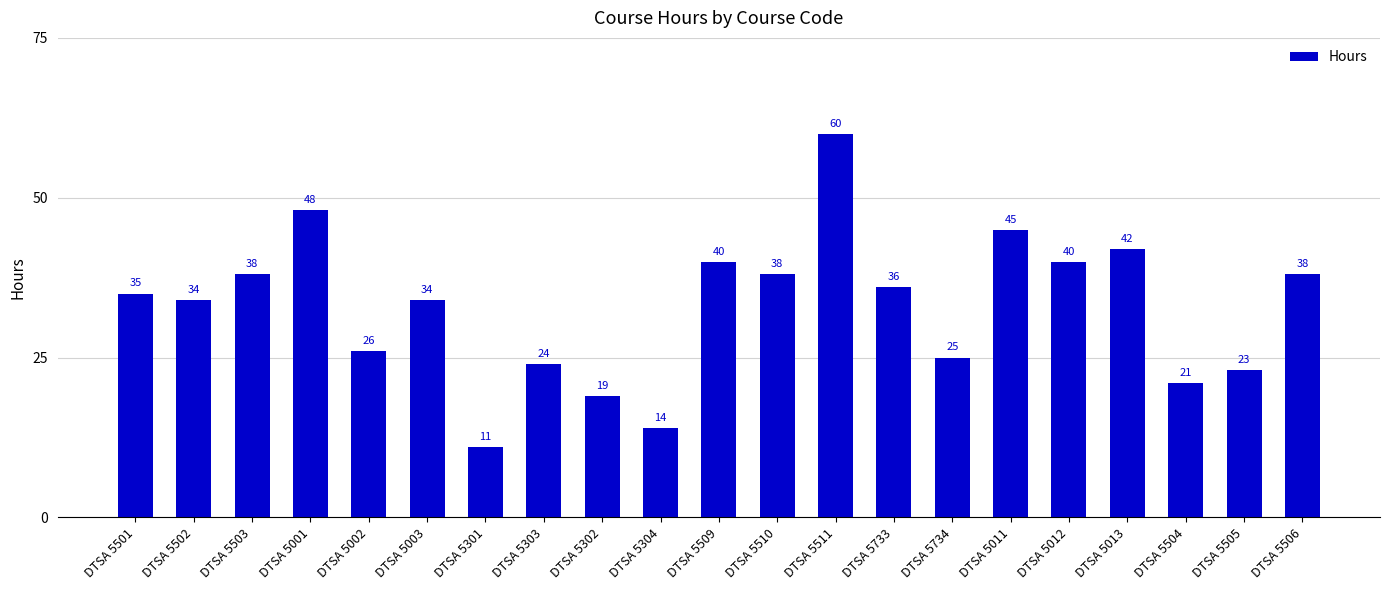

Reading left to right, extract all data points from this chart.

DTSA 5501=35	DTSA 5502=34	DTSA 5503=38	DTSA 5001=48	DTSA 5002=26	DTSA 5003=34	DTSA 5301=11	DTSA 5303=24	DTSA 5302=19	DTSA 5304=14	DTSA 5509=40	DTSA 5510=38	DTSA 5511=60	DTSA 5733=36	DTSA 5734=25	DTSA 5011=45	DTSA 5012=40	DTSA 5013=42	DTSA 5504=21	DTSA 5505=23	DTSA 5506=38